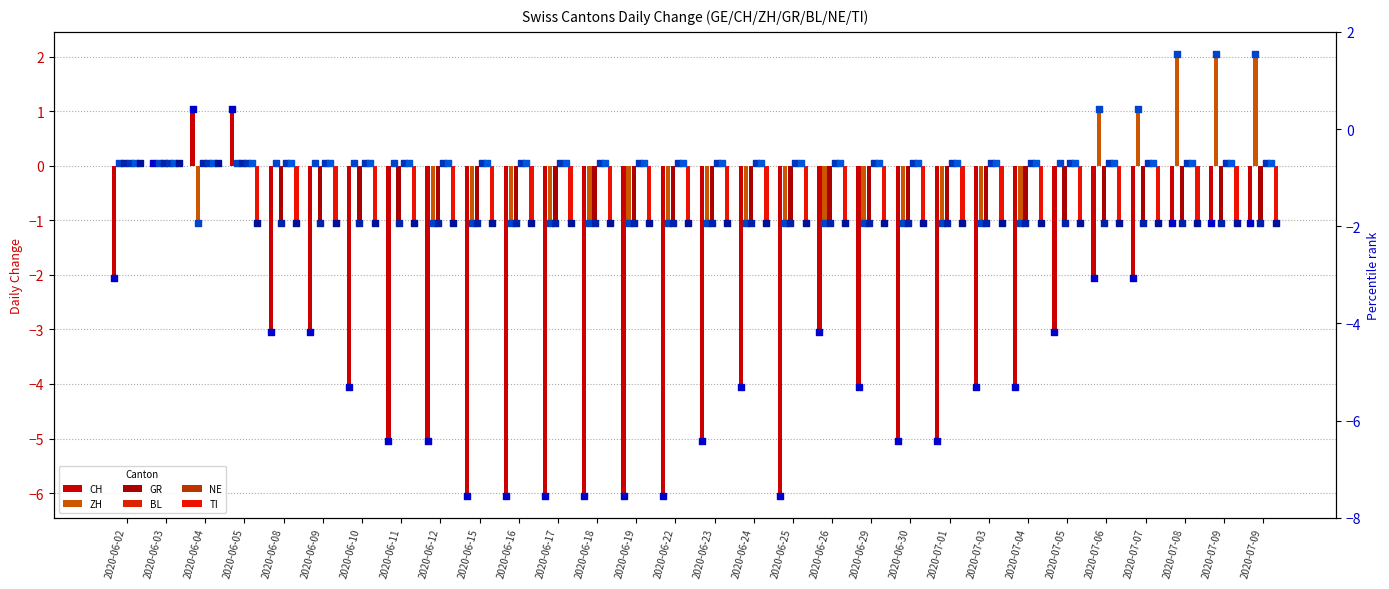

Which series contains the highest Y value?

ZH